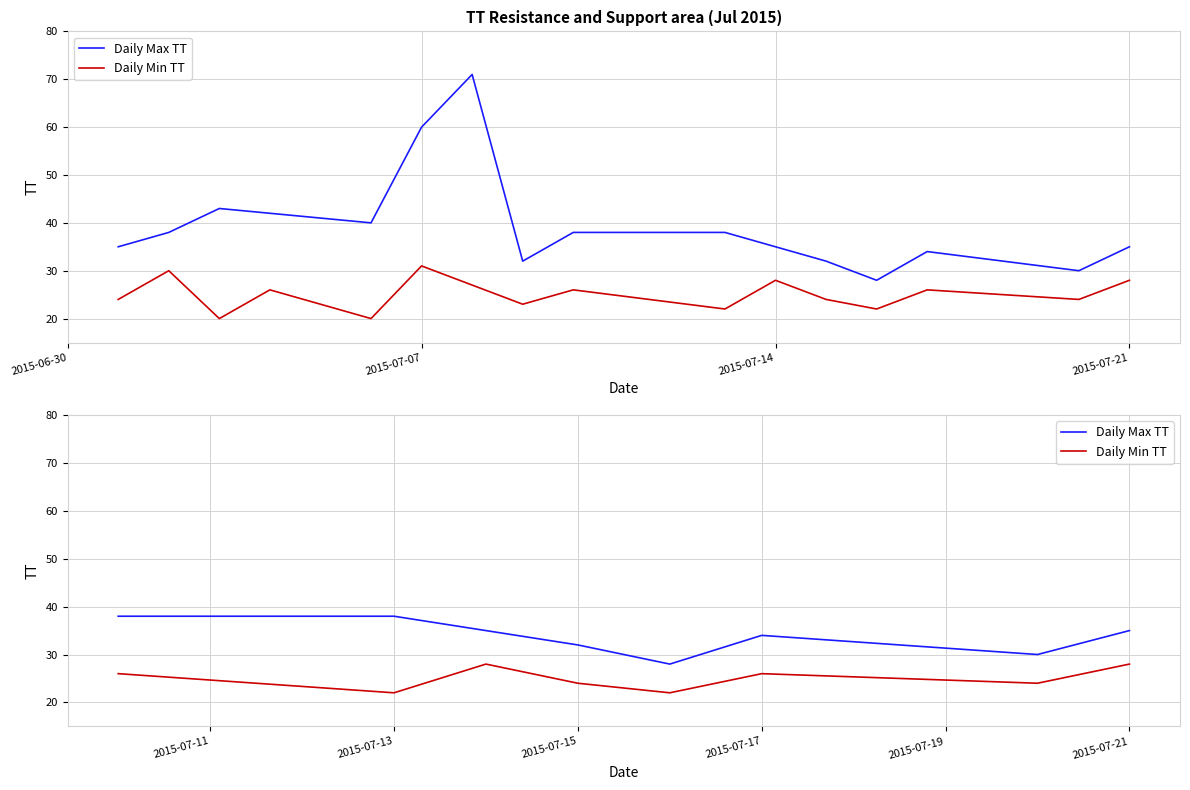

True or false: Daily Max TT and Daily Min TT cross at least once.

False